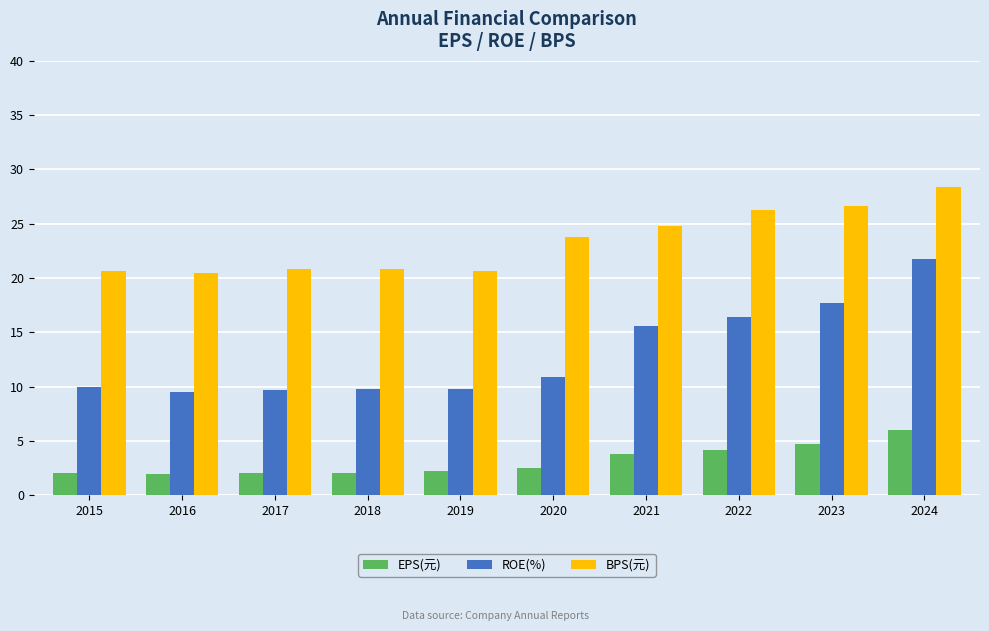

Count the number of data series in this chart.

3